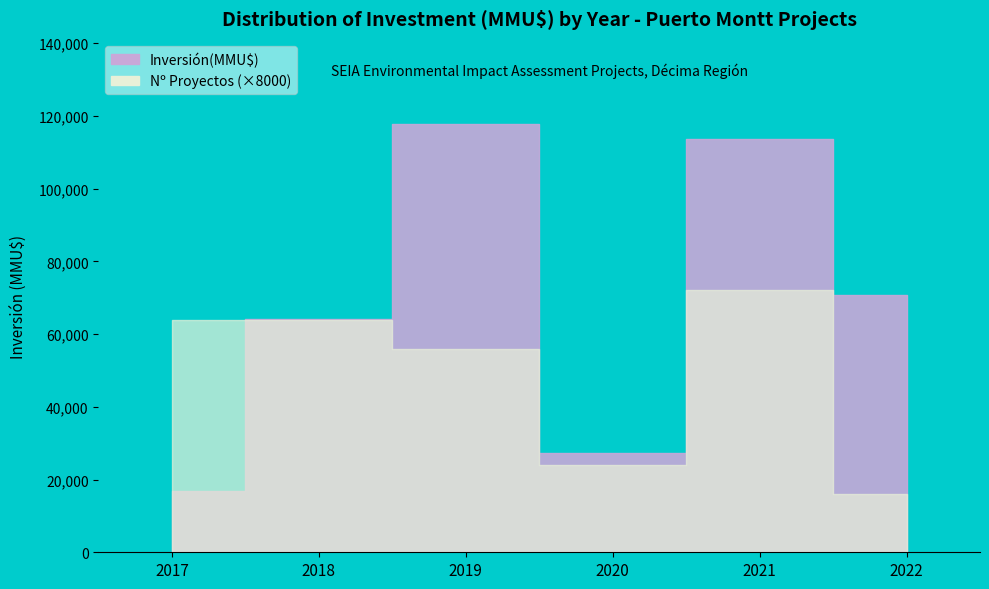

Does the chart have visible grid lines?

No